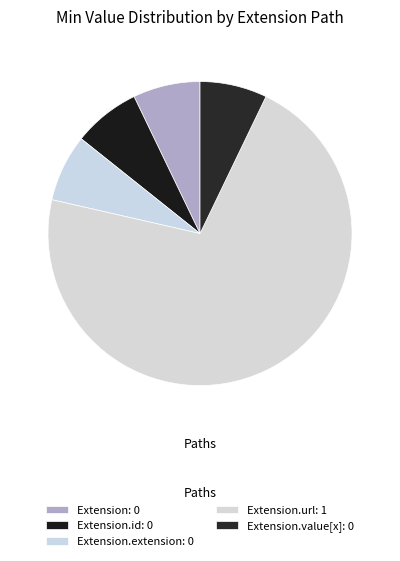

Which slice represents more than half of the pie?

Extension.url